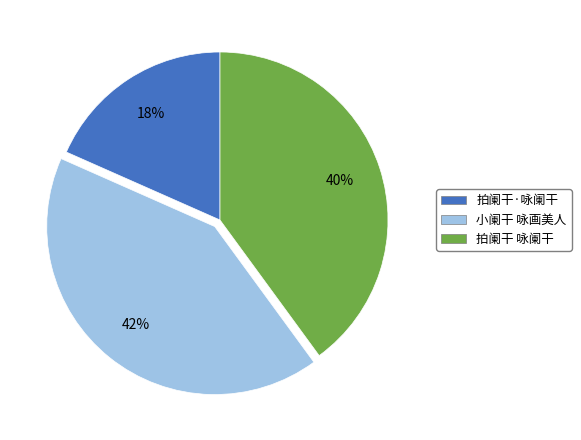

What percentage is the 拍阑干 咏阑干 slice, to the nearest percent?

40%